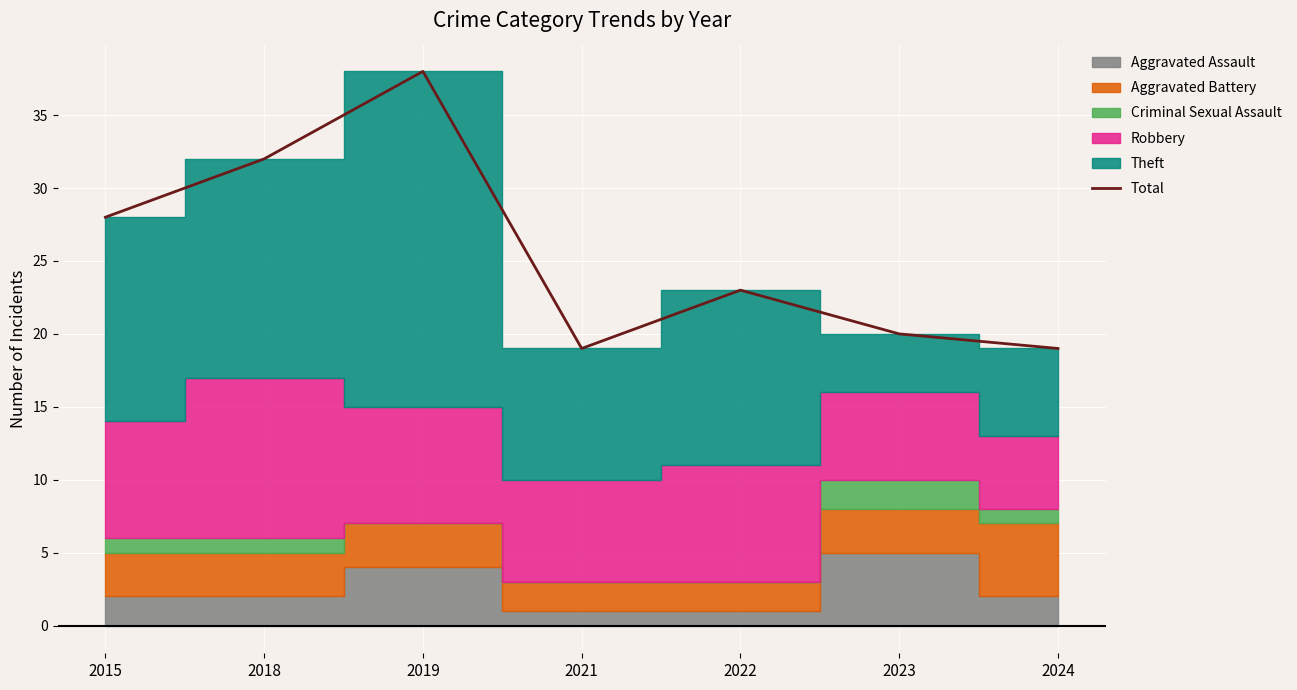

True or false: the data shows 19 at 2021.

True